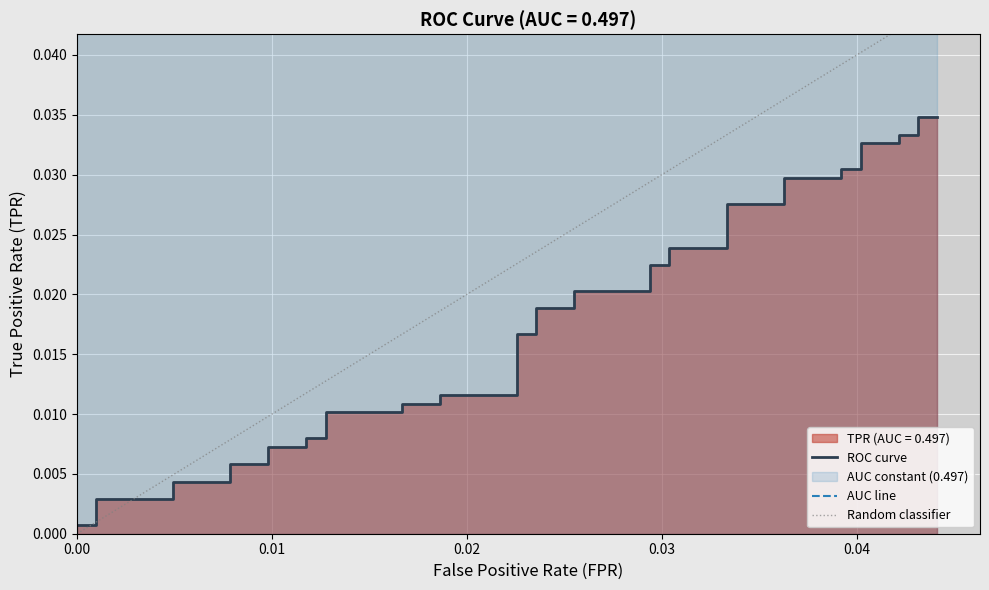

The value at 30 is 0.0. True or false?

False